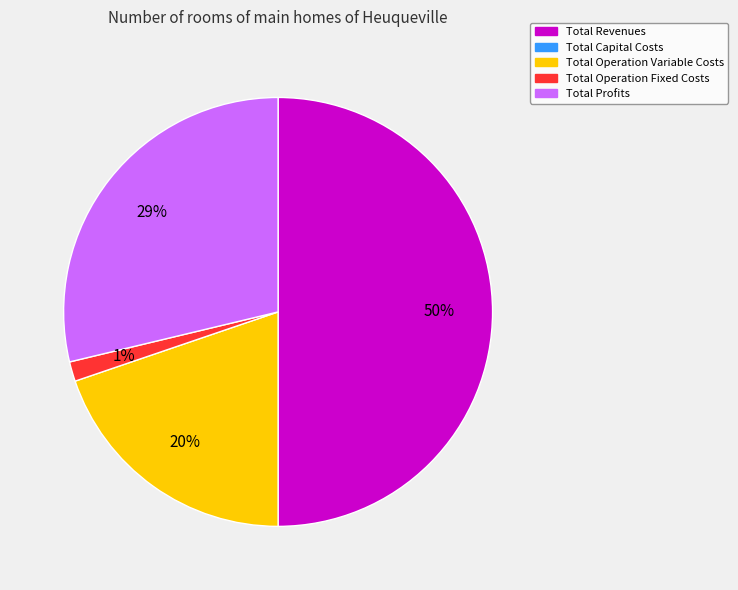

To the nearest percent, what is the difference between the largest and smallest slice percentages?

49%